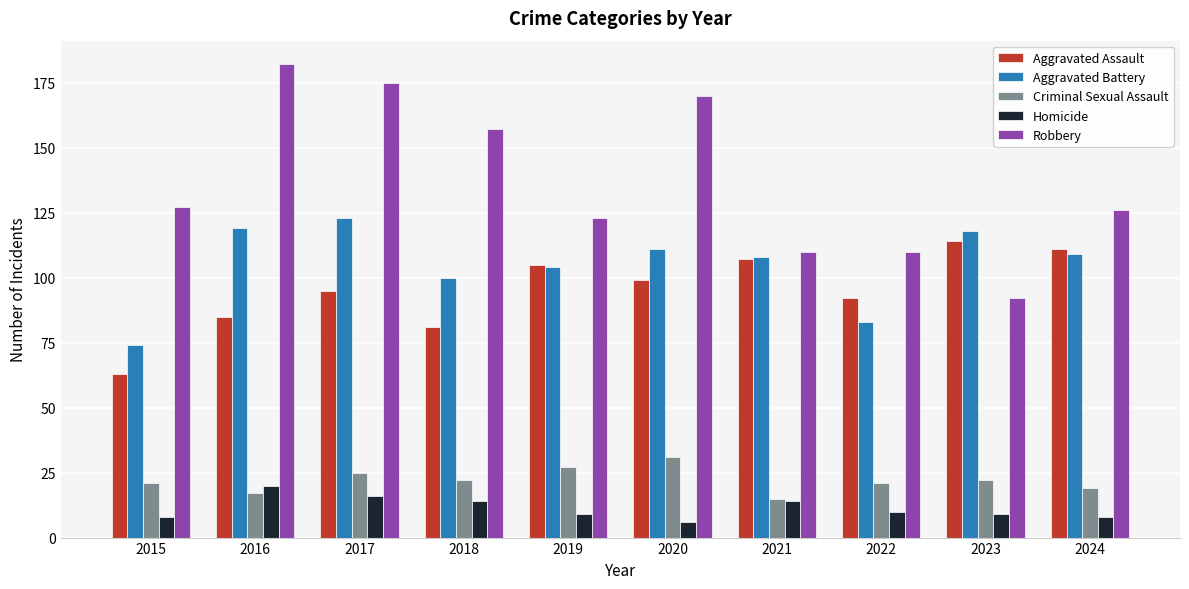

What is the sum of all Criminal Sexual Assault values?

220